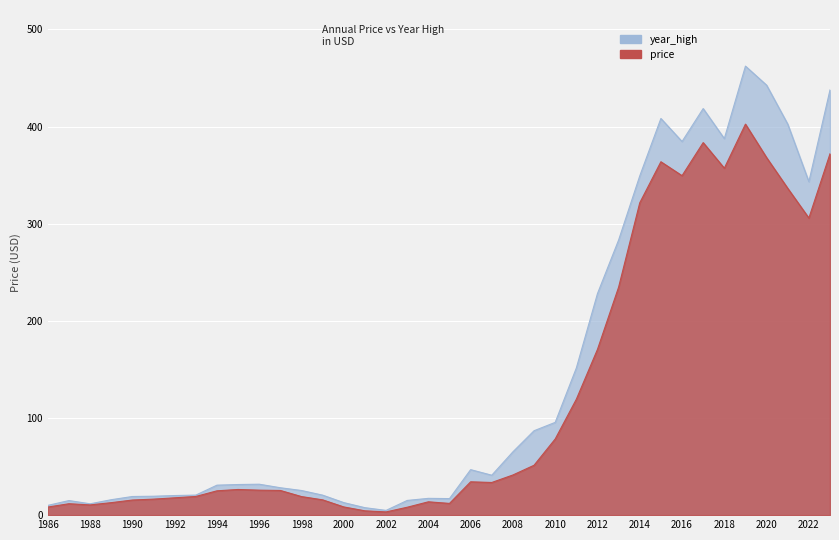

Reading left to right, list all the values displayed in this chart.

year_high: 1986=10.0	1987=15.0	1988=11.7	1989=15.9	1990=19.2	1991=19.5	1992=20.2	1993=20.6	1994=30.9	1995=31.5	1996=31.8	1997=28.2	1998=25.4	1999=20.6	2000=12.9	2001=7.7	2002=4.9	2003=15.1	2004=17.3	2005=17.0	2006=46.8	2007=41.1	2008=65.2	2009=86.9	2010=95.5	2011=151.5	2012=228.1	2013=283.2	2014=349.2	2015=408.3	2016=384.6	2017=418.5	2018=387.6	2019=462.2	2020=442.6	2021=402.5	2022=343.3	2023=437.7
price: 1986=8.3	1987=11.8	1988=10.5	1989=12.9	1990=15.6	1991=16.5	1992=17.8	1993=19.2	1994=25.0	1995=26.4	1996=25.7	1997=25.4	1998=19.1	1999=15.7	2000=8.4	2001=4.4	2002=3.3	2003=8.1	2004=13.7	2005=12.1	2006=34.3	2007=33.6	2008=41.3	2009=51.4	2010=78.4	2011=119.3	2012=170.6	2013=234.7	2014=321.5	2015=363.8	2016=349.4	2017=383.5	2018=357.2	2019=402.5	2020=368.0	2021=336.4	2022=305.8	2023=372.0